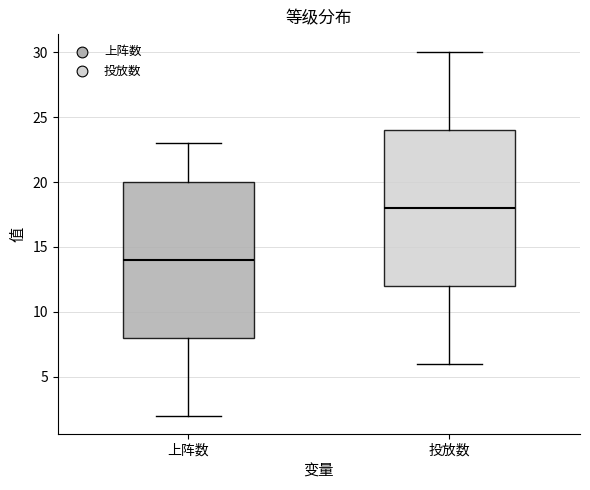

Reading left to right, read every box against the y-axis: the position of its median line, the range the box covers, and the ends of its whiskers. The values are not printed on the chart, so give them approximately, as read against the axis.

上阵数: median 14, box 8 to 20, whiskers 2 to 23
投放数: median 18, box 12 to 24, whiskers 6 to 30